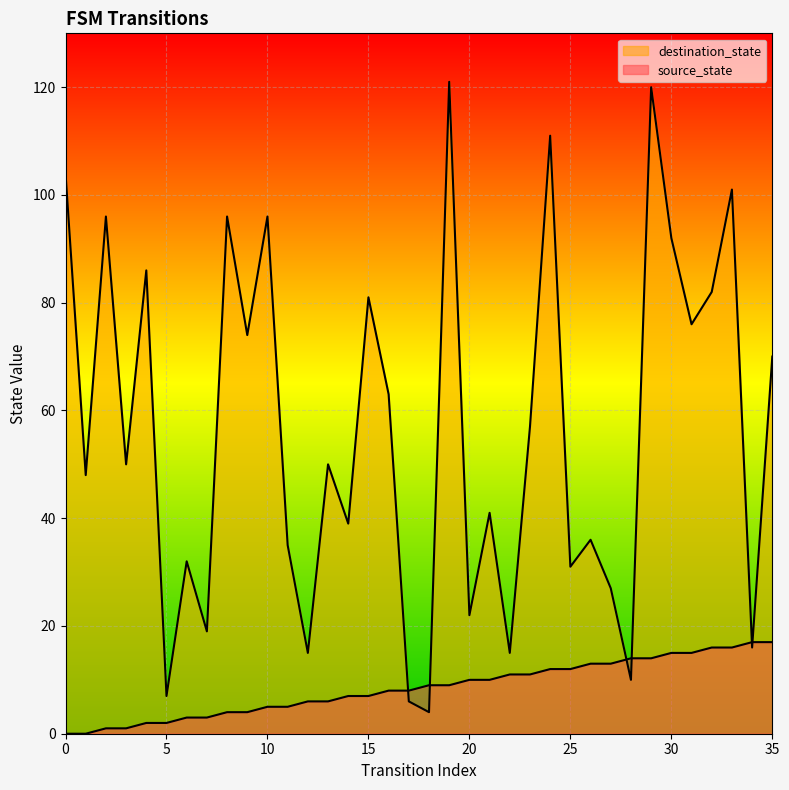

At which label is destination_state closest to 62?

16